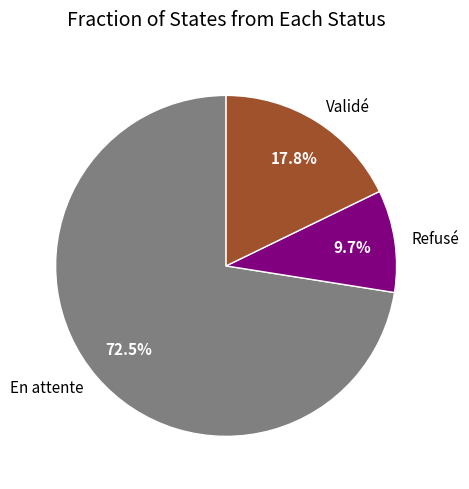

Between Refusé and En attente, which is larger?

En attente